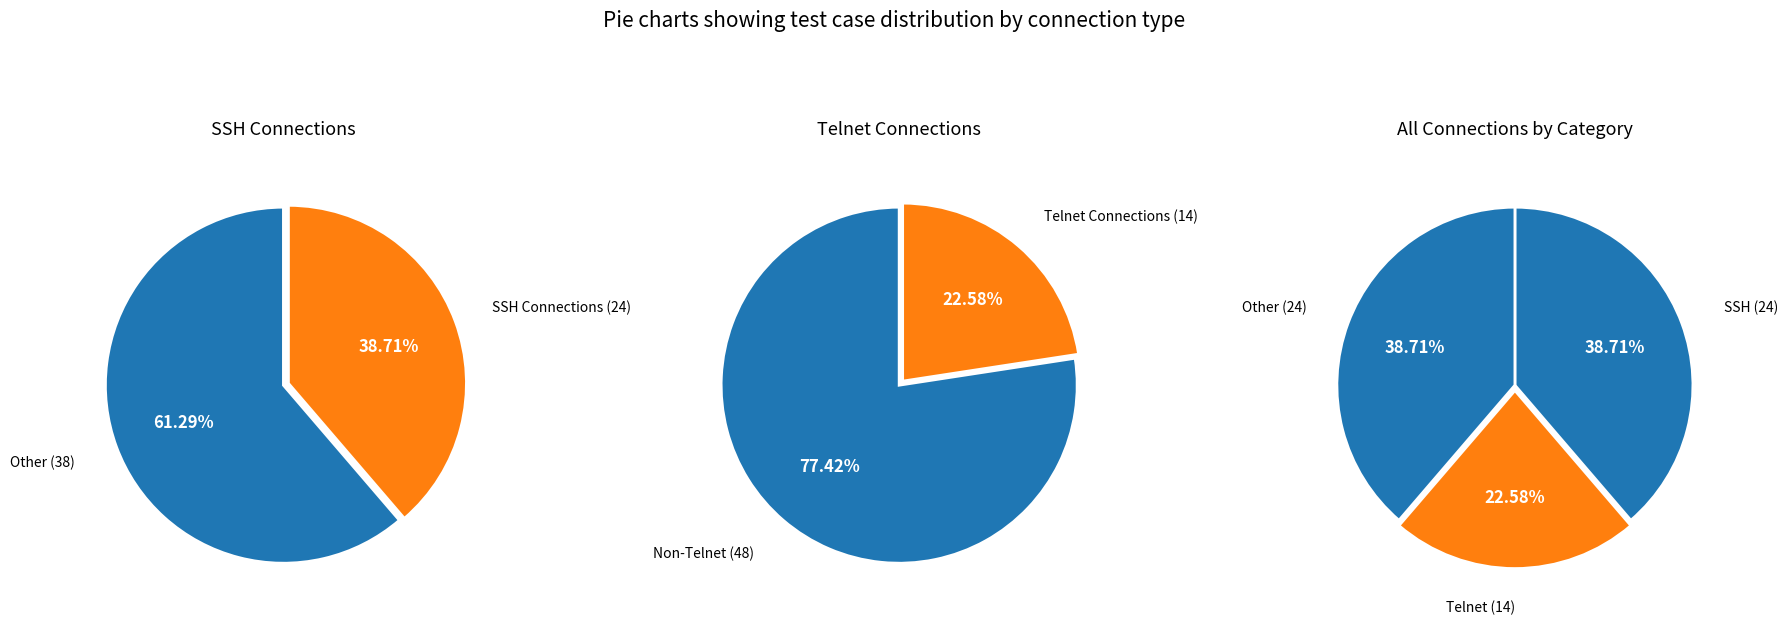

Which slice is the smallest?

Telnet Connections